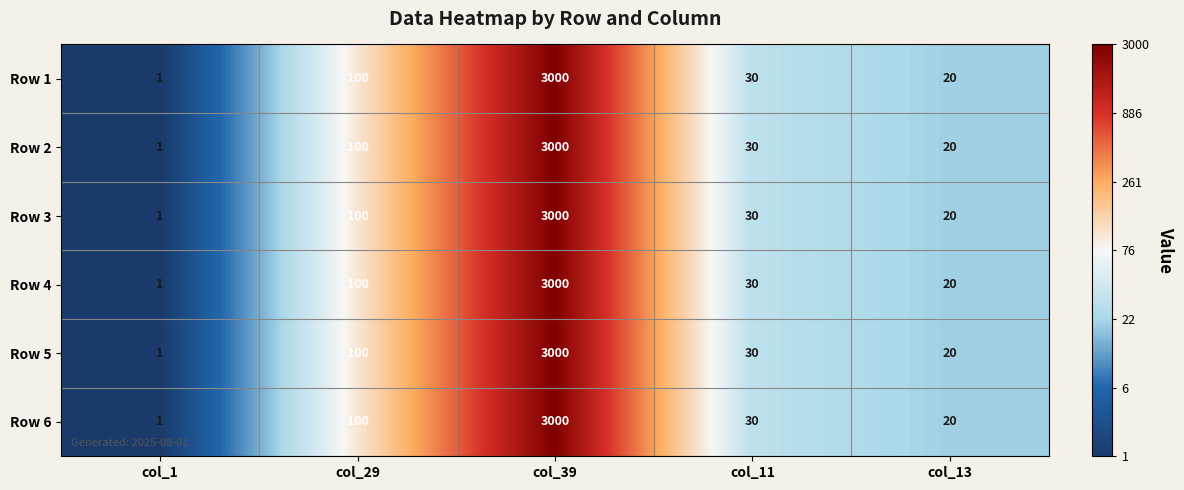

List the labels in order of Row 5 value, largest first.

col_39, col_29, col_11, col_13, col_1